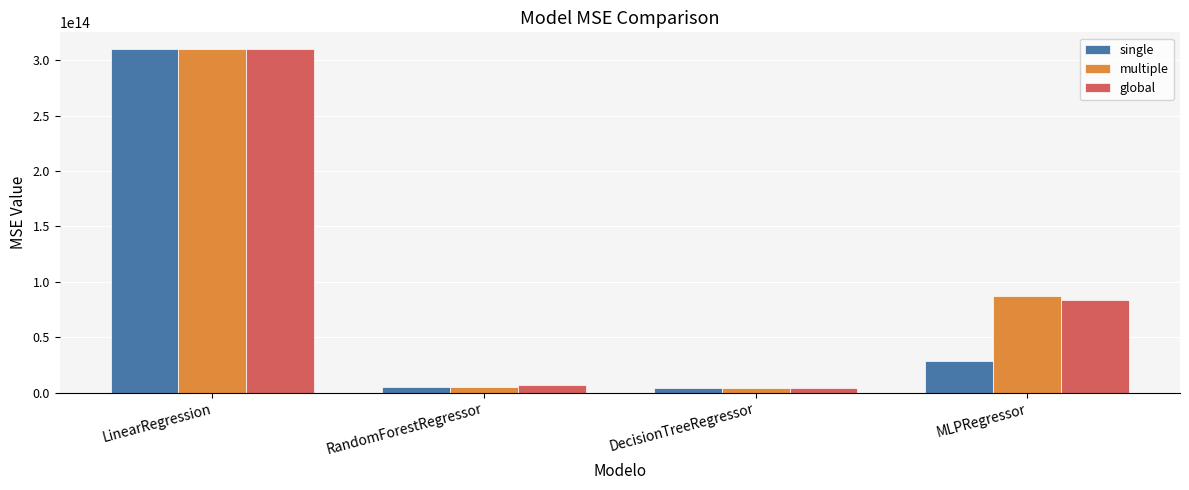

Between LinearRegression and RandomForestRegressor, which series saw the biggest shift?

multiple